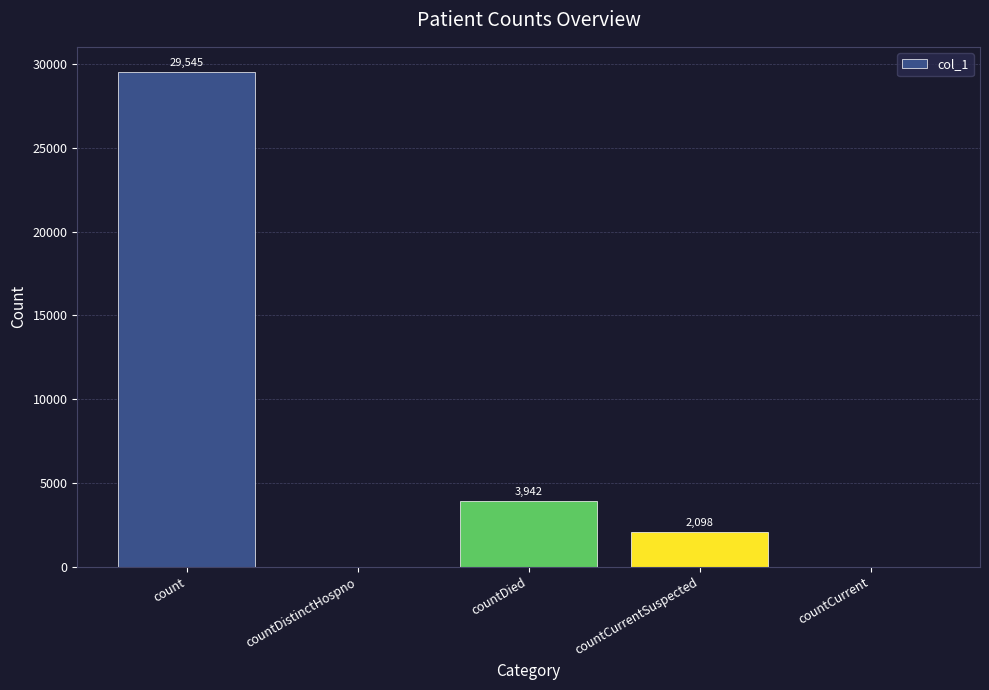

What is the sum of the values at countCurrentSuspected and countDied?

6040